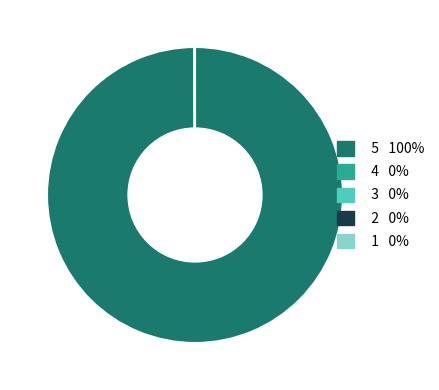

What is the largest slice in the pie chart?

5